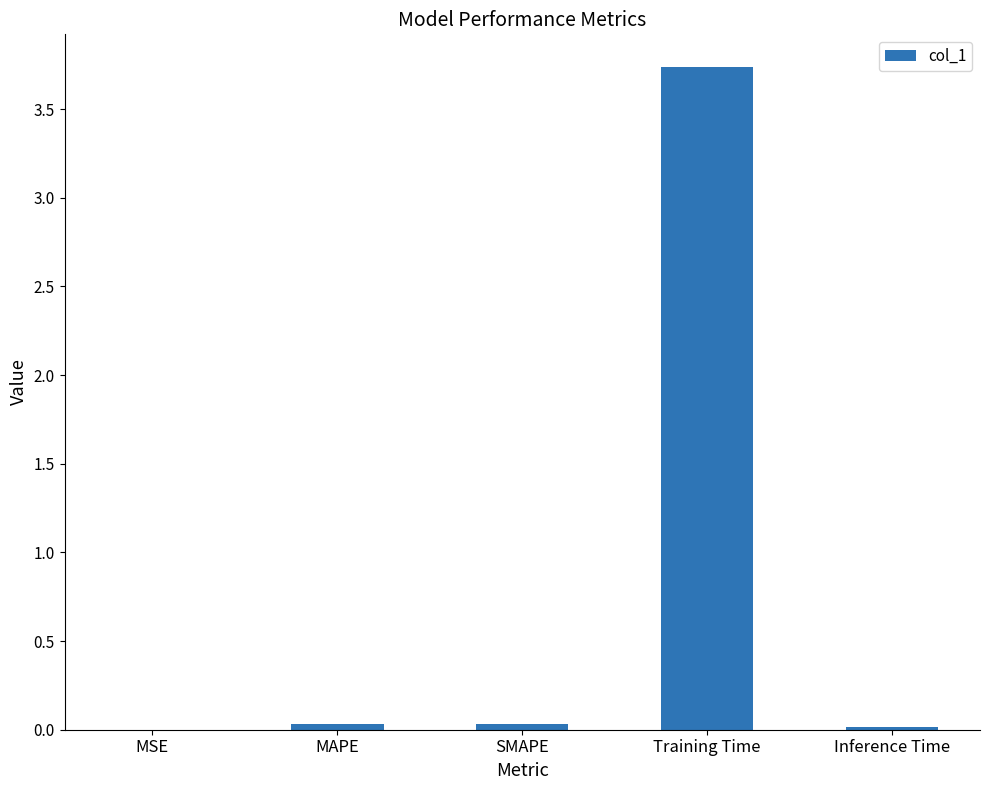

Read the value at Training Time.

3.7